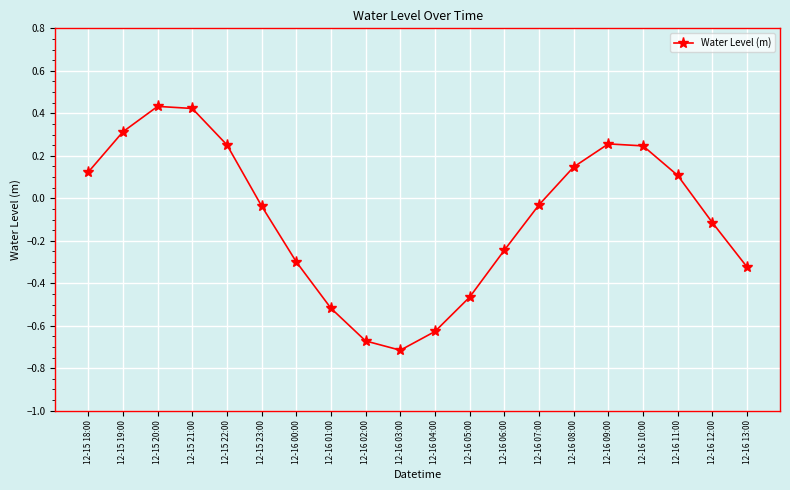

Which label corresponds to the smallest value in the chart?

12-16 03:00